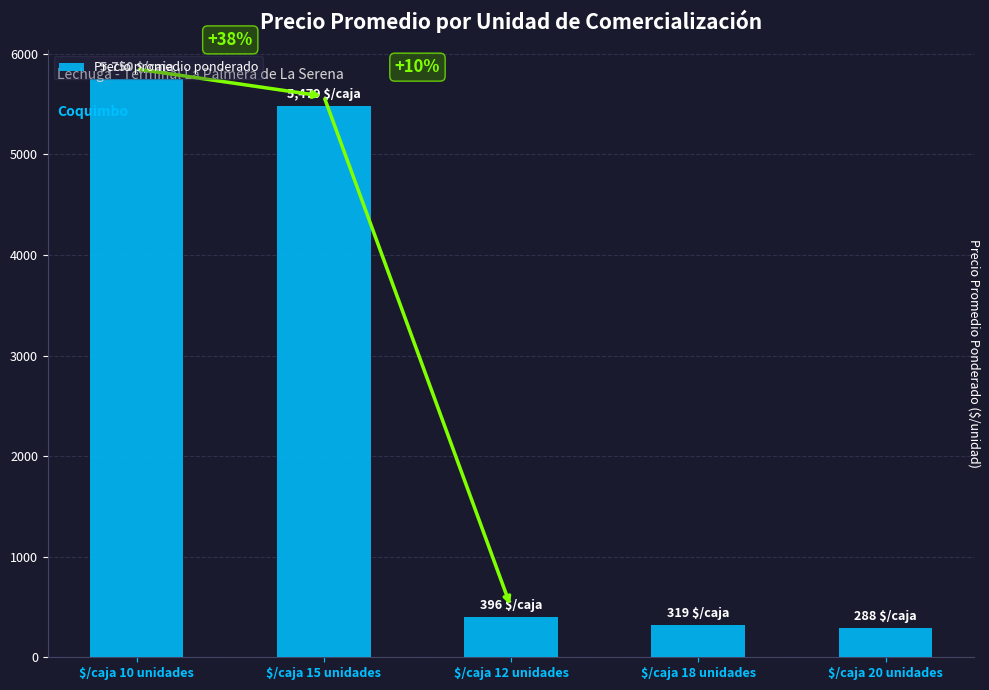

How many values are below 396?

2